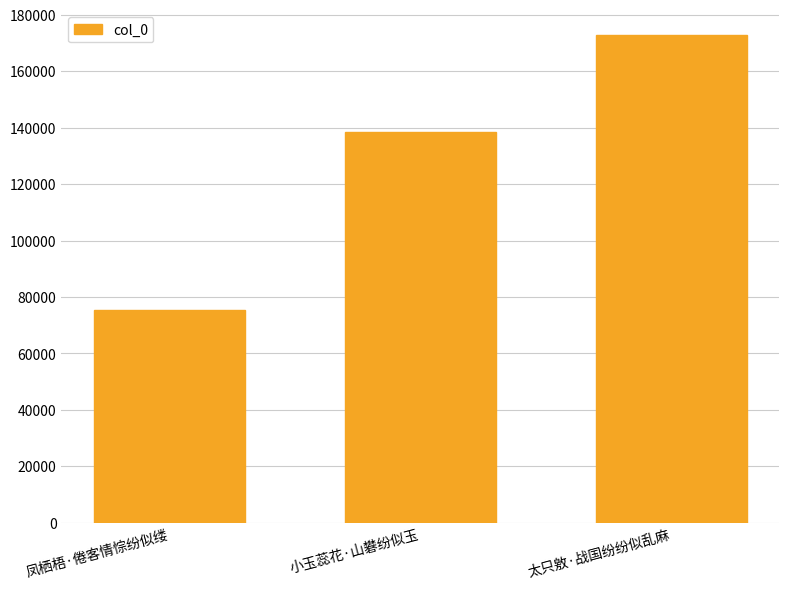

What is the label of the 1st bar from the right?

太只敫·战国纷纷似乱麻